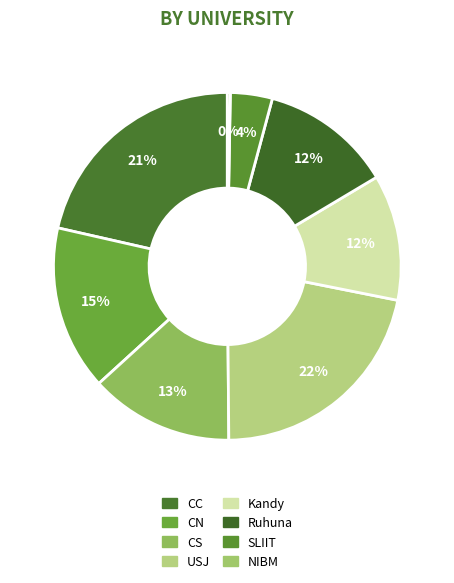

Count the number of slices in the pie.

8